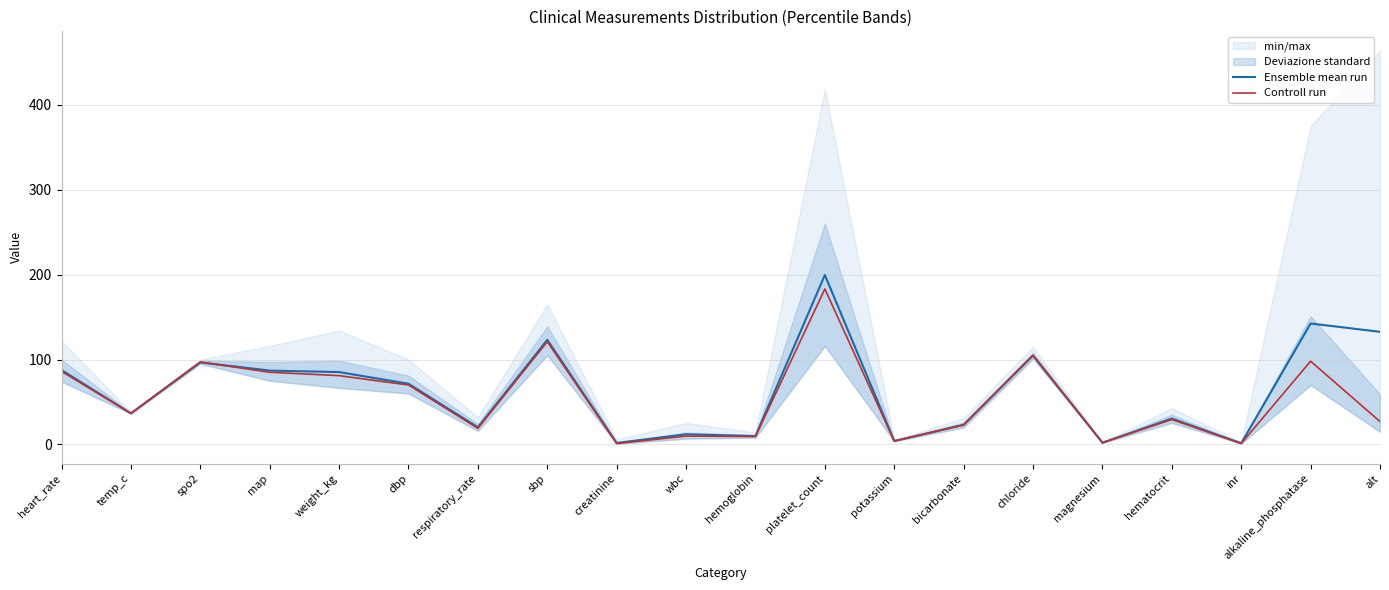

True or false: Controll run has a value of 14.0 at bicarbonate.

False